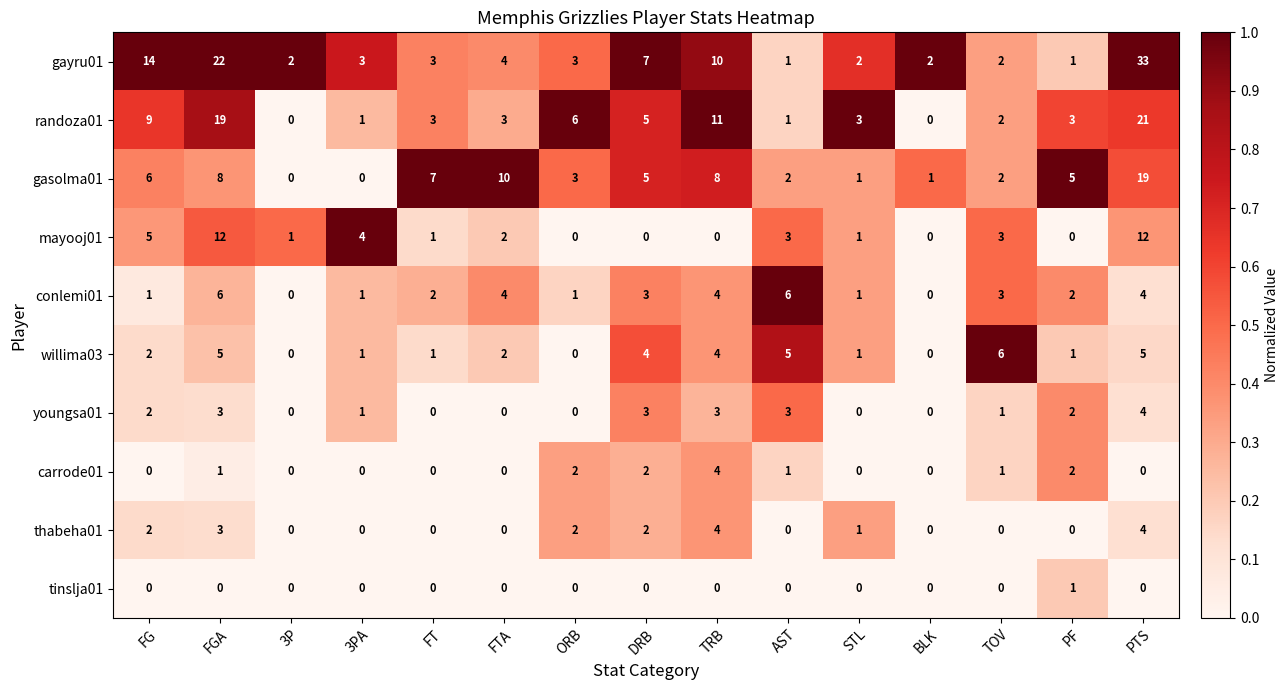

Where does the youngsa01 series first go above 1?

FG